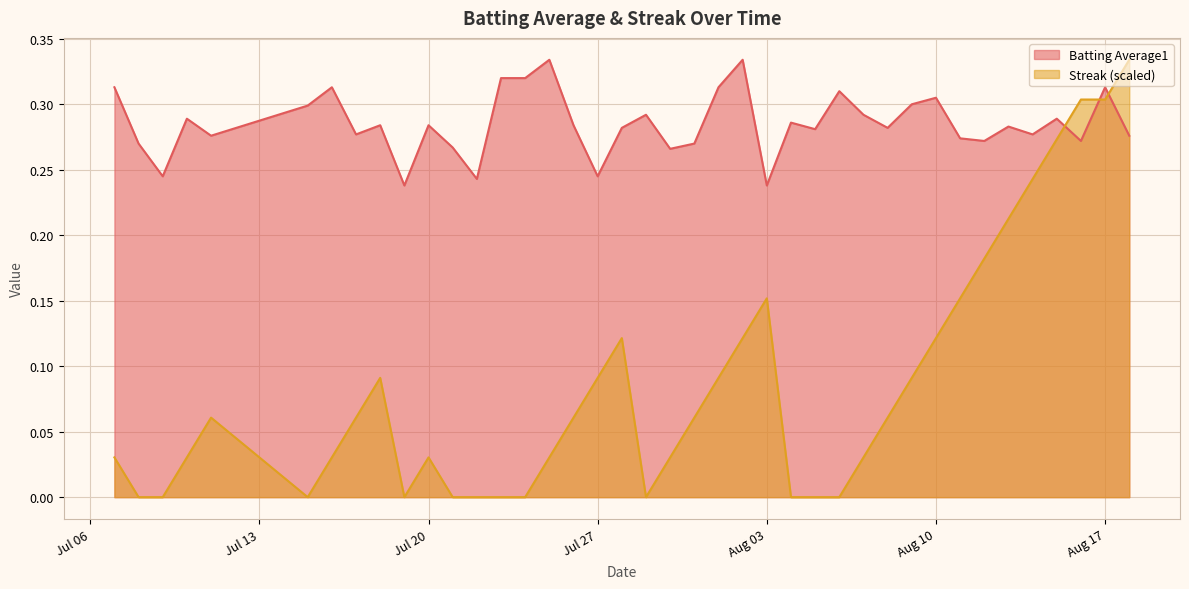

Which category has the highest value in the Batting Average1 series?

2010-07-25